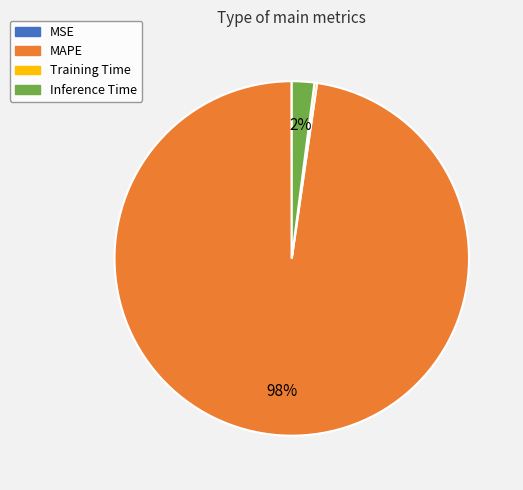

Combined, do MAPE and Inference Time account for over 50%?

Yes